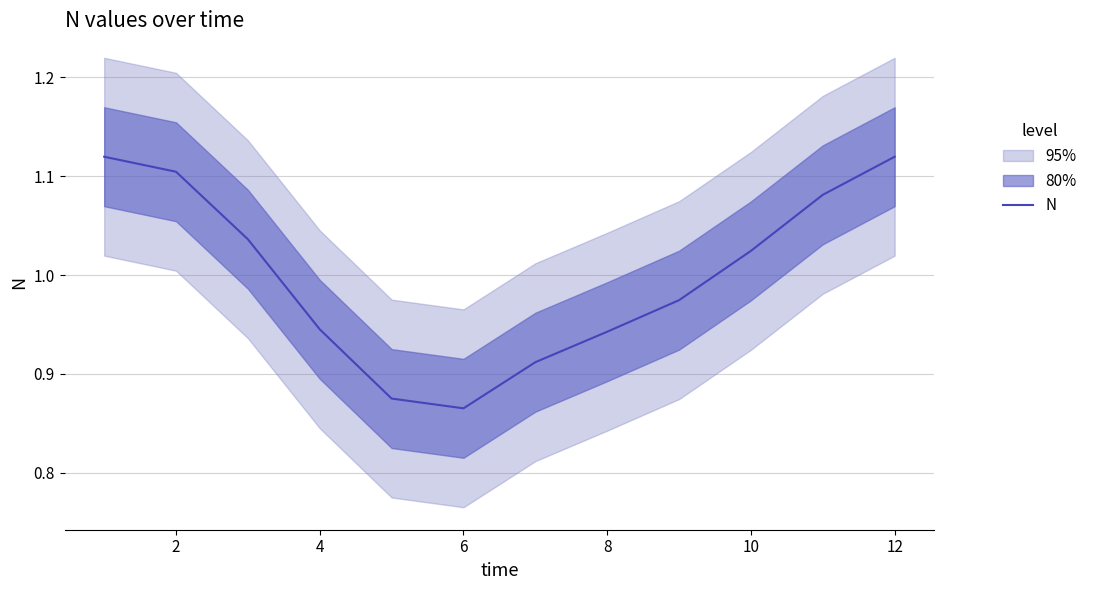

True or false: the data has more than 0 interior local peaks.

False